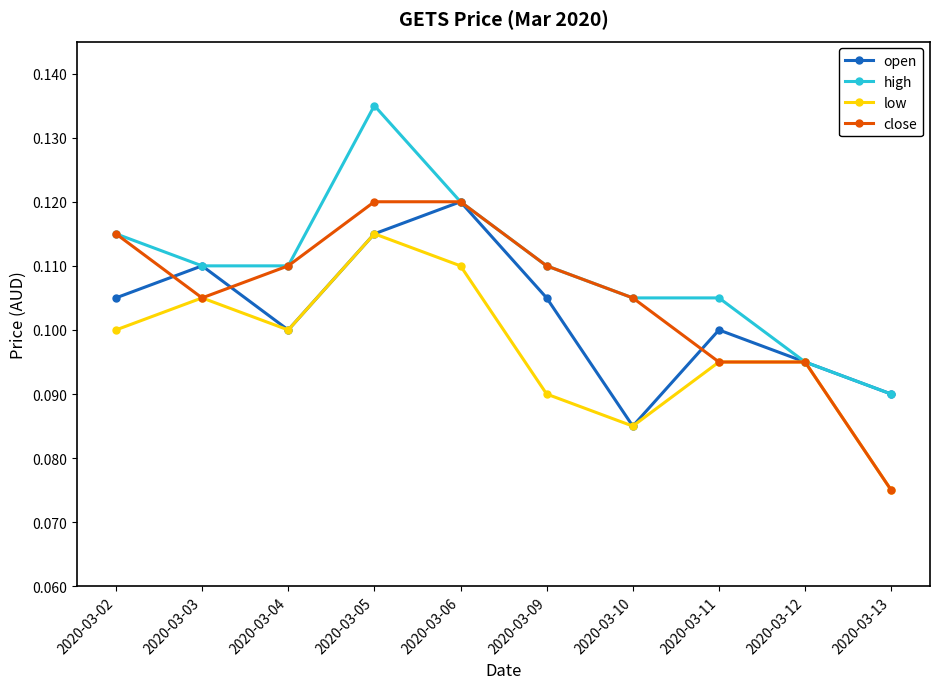

Where is the first local maximum for low?

2020-03-03